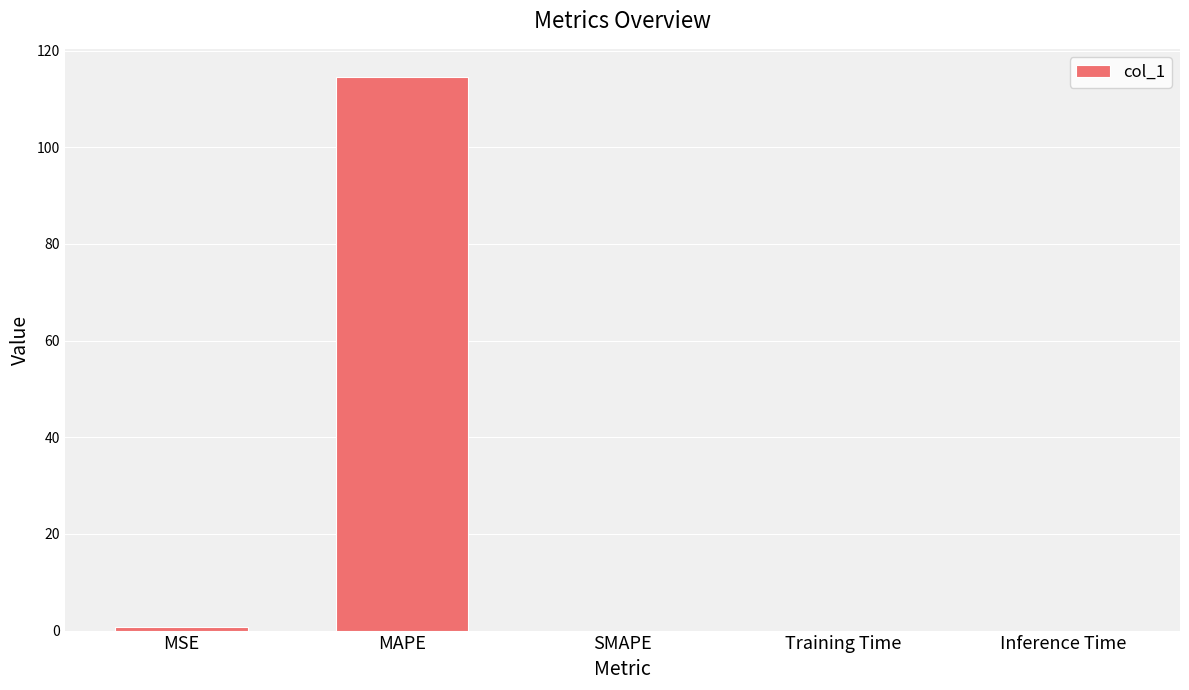

At which category does the chart reach its peak across all series?

MAPE